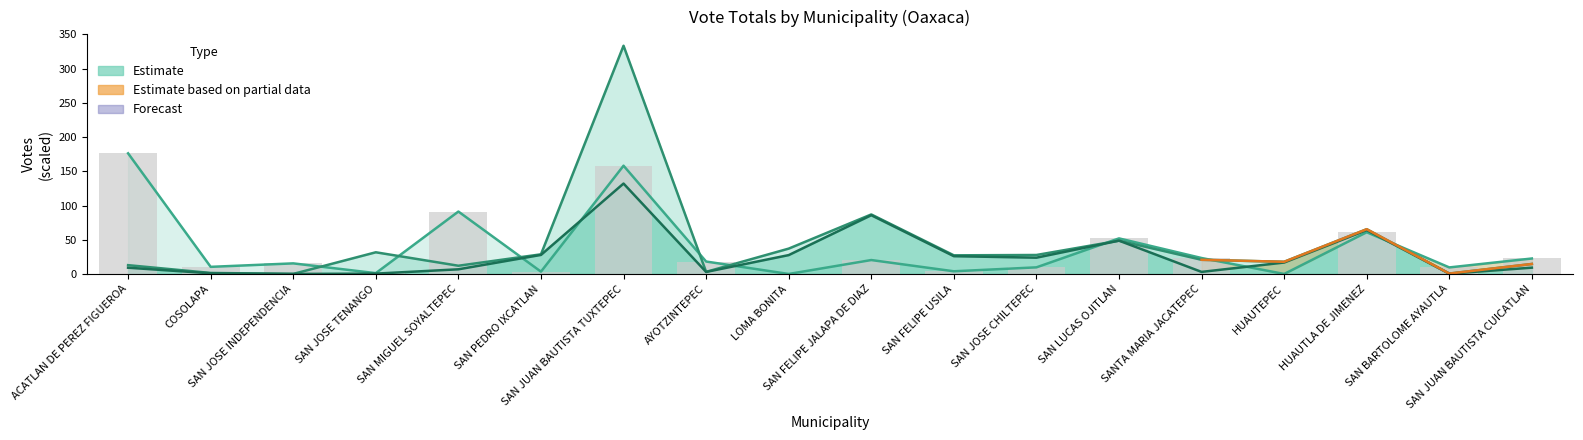

At which label does Forecast first exceed 16?

SAN PEDRO IXCATLAN